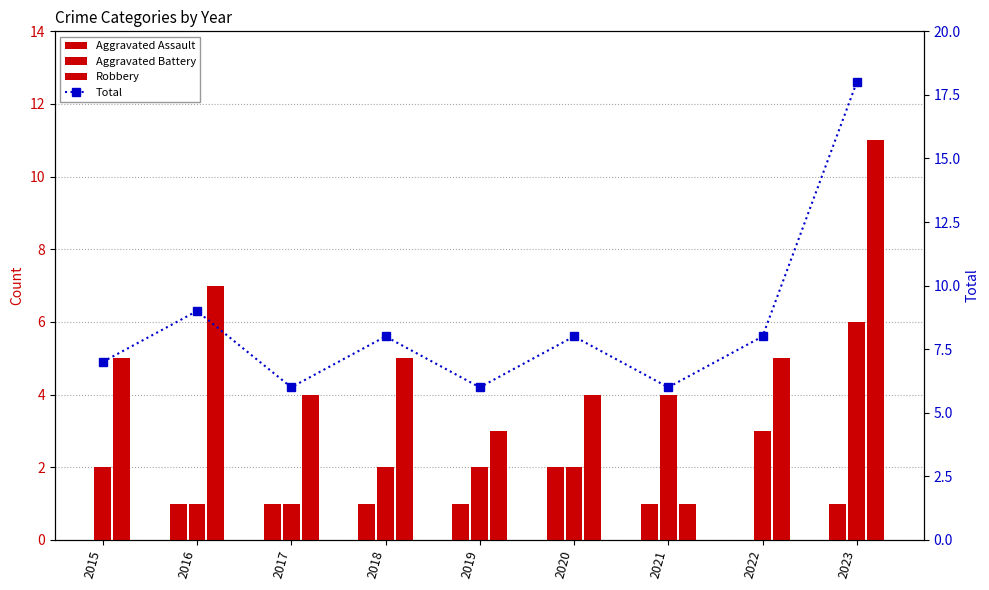

Where is Aggravated Battery nearest to the value 3?

2022